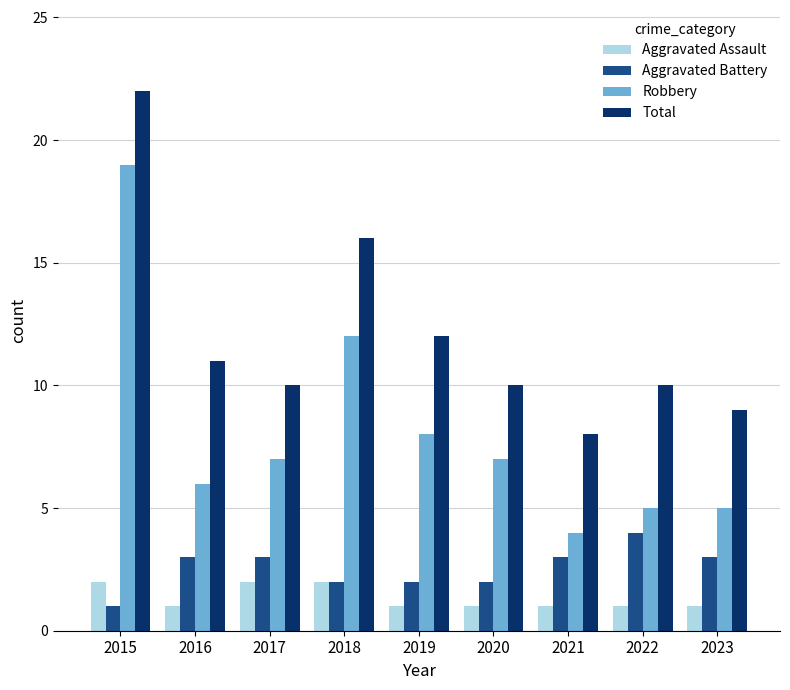

Which series has the widest spread of values?

Robbery